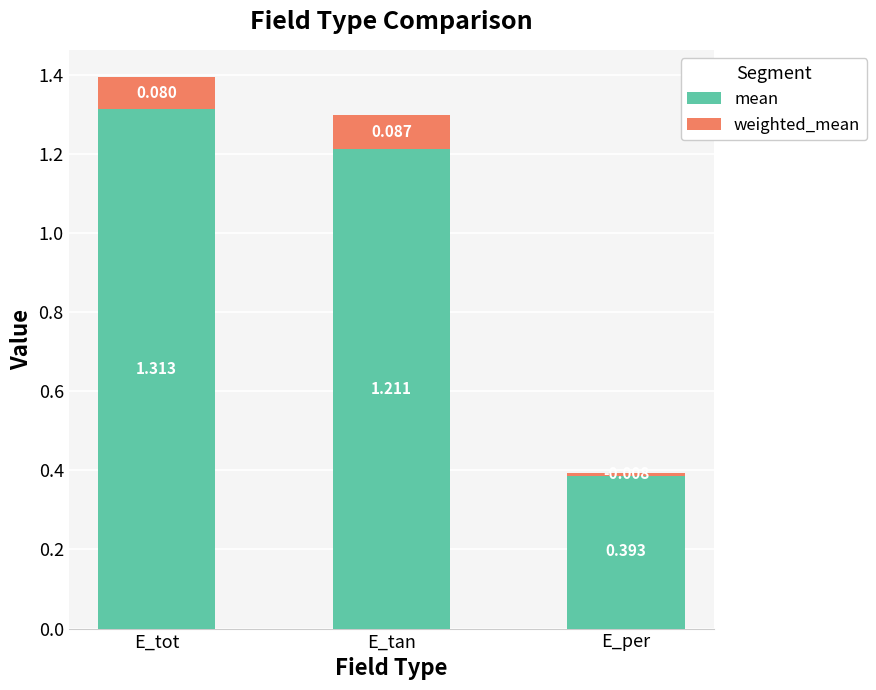

What is the total value across all series at E_tan?

1.3